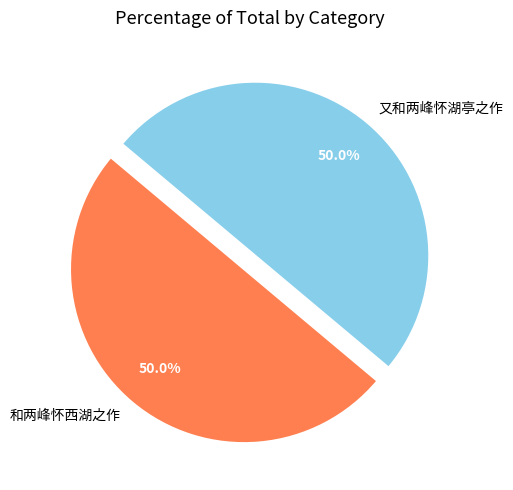

How much of the chart is everything except 和两峰怀西湖之作?

50.0%